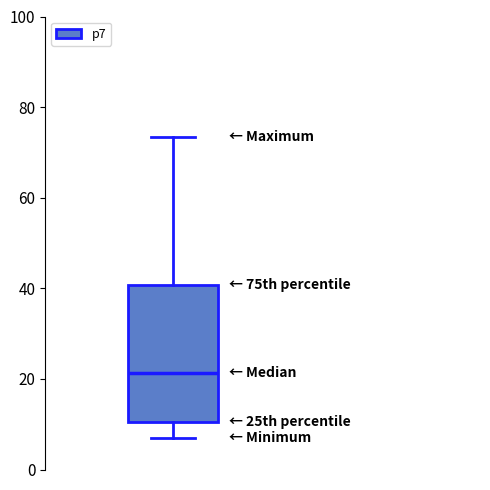

Where does the median line of the box sit on the y-axis? The values are not printed on the chart, so give them approximately, as read against the axis.

22